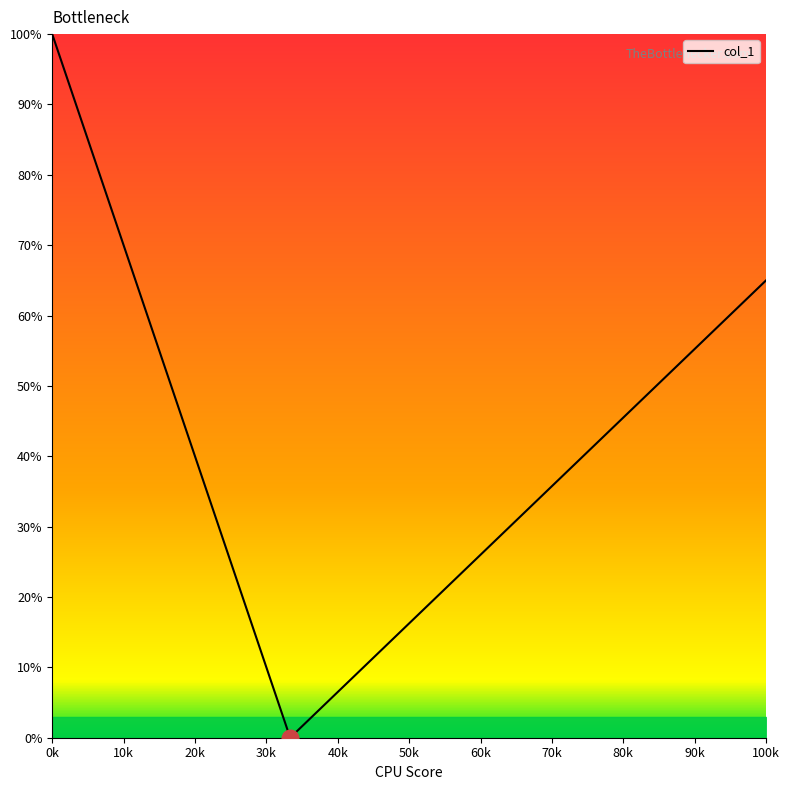

What is the difference between the maximum and minimum values?

100.0